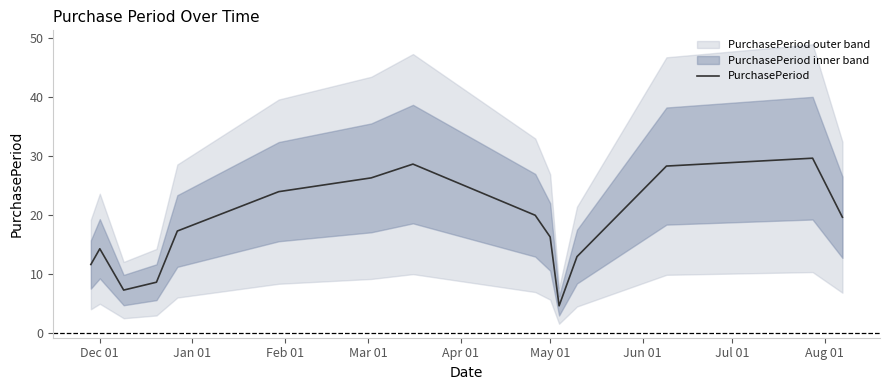

What is the minimum value for PurchasePeriod?

4.7